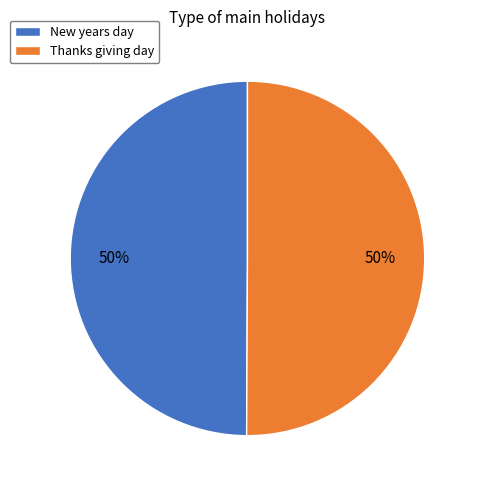

To the nearest percent, what percentage of the pie is New years day?

50%